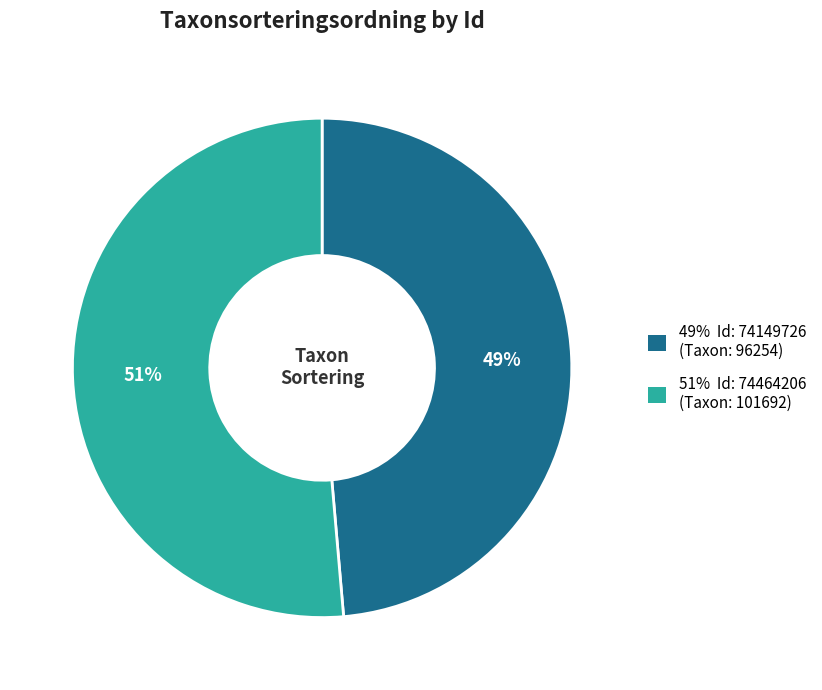

To the nearest percent, what is the average slice percentage?

50%